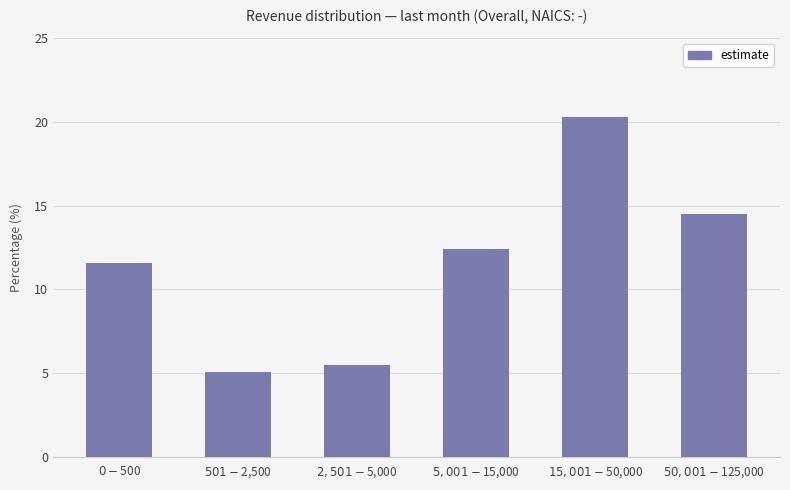

True or false: the data shows 7.2 at $501 - $2,500.

False